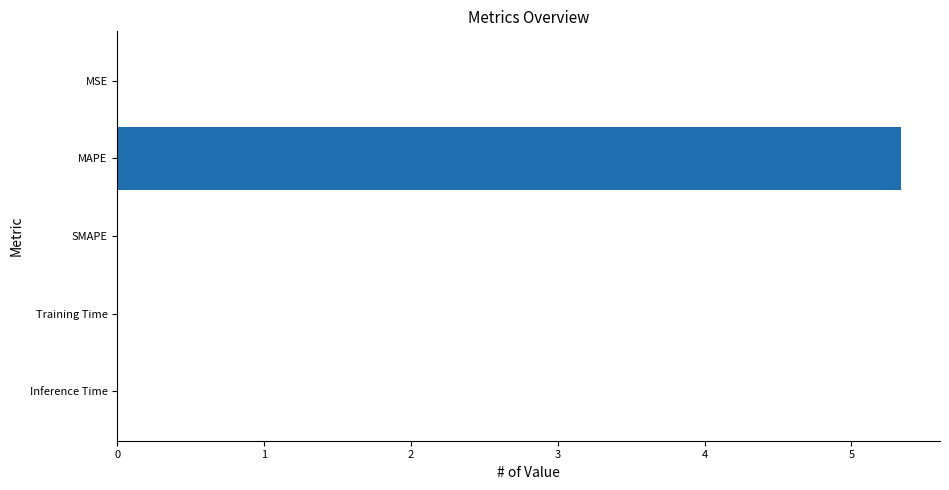

True or false: the data shows 5.3 at MAPE.

True